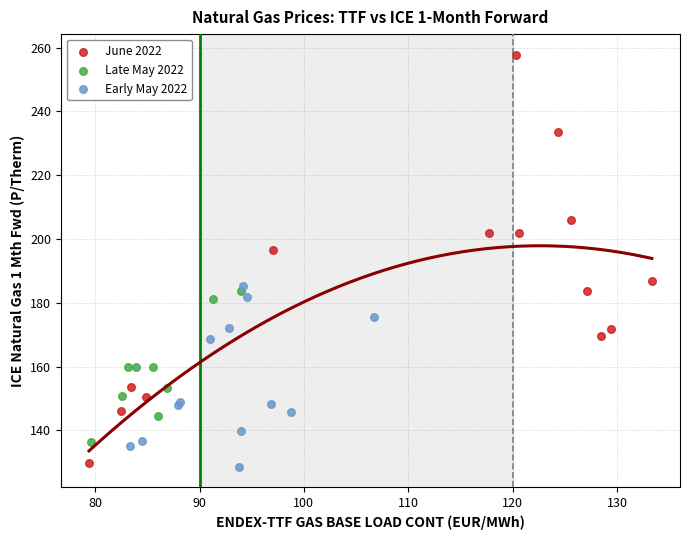

Which series has the largest Y range (max minus min)?

June 2022